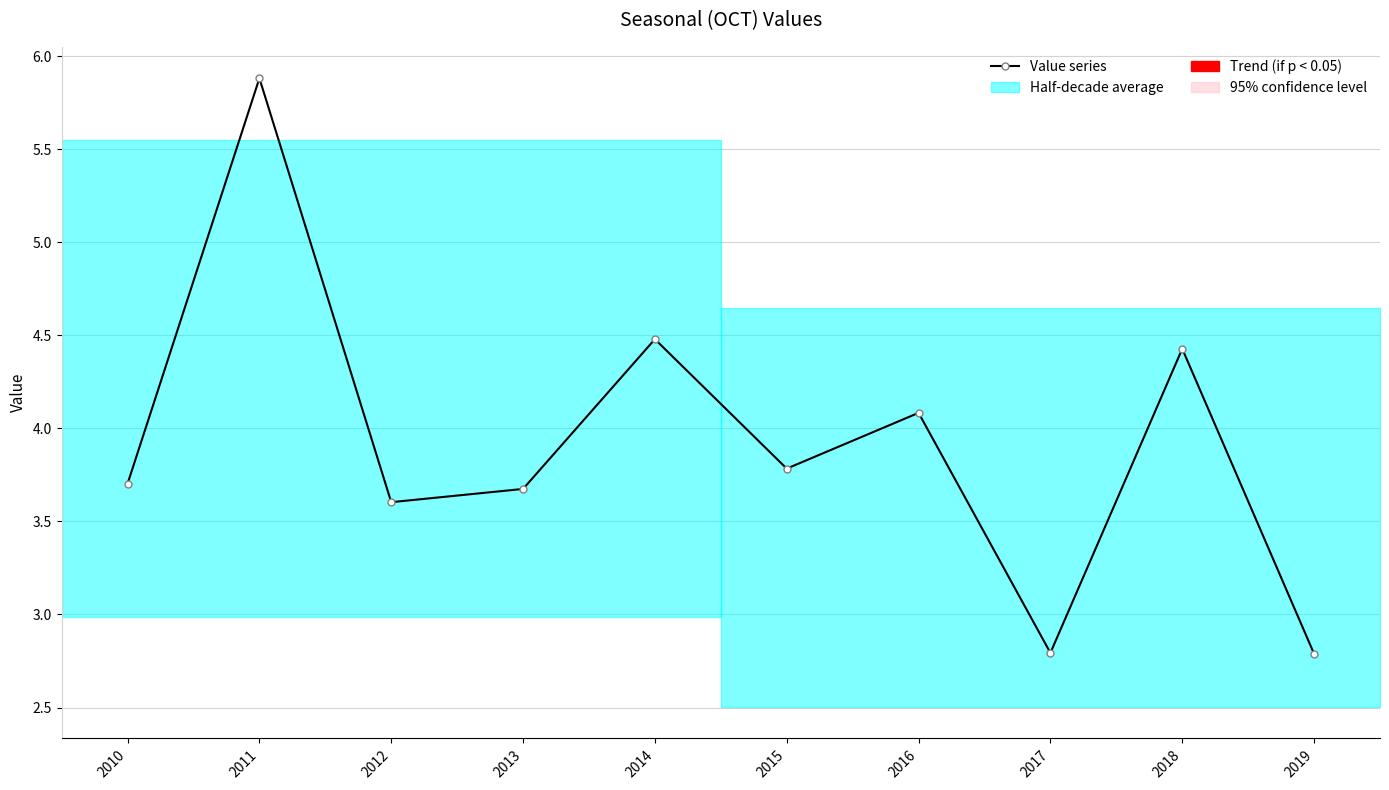

What is the difference between the values at 2019 and 2018?

1.6